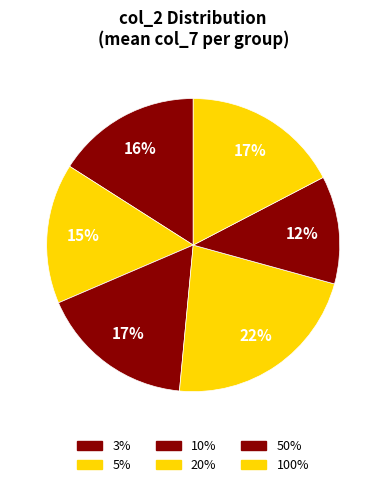

What is the largest slice in the pie chart?

20%